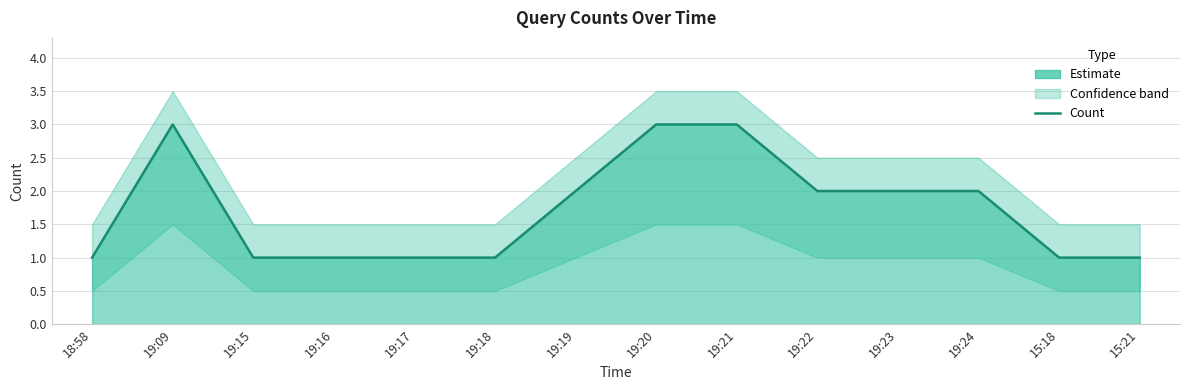

What is the sum of all values?

24